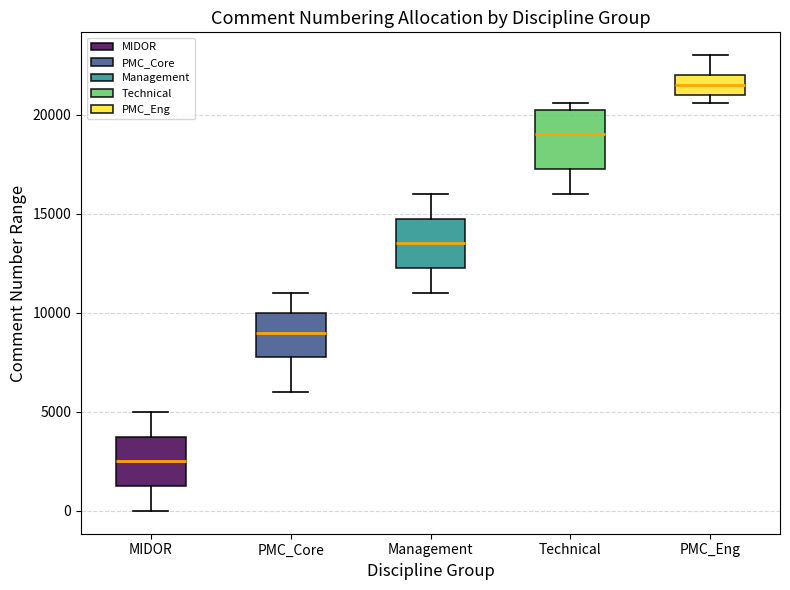

Where is the upper edge of the box for PMC_Eng on the y-axis? The values are not printed on the chart, so give them approximately, as read against the axis.

22000